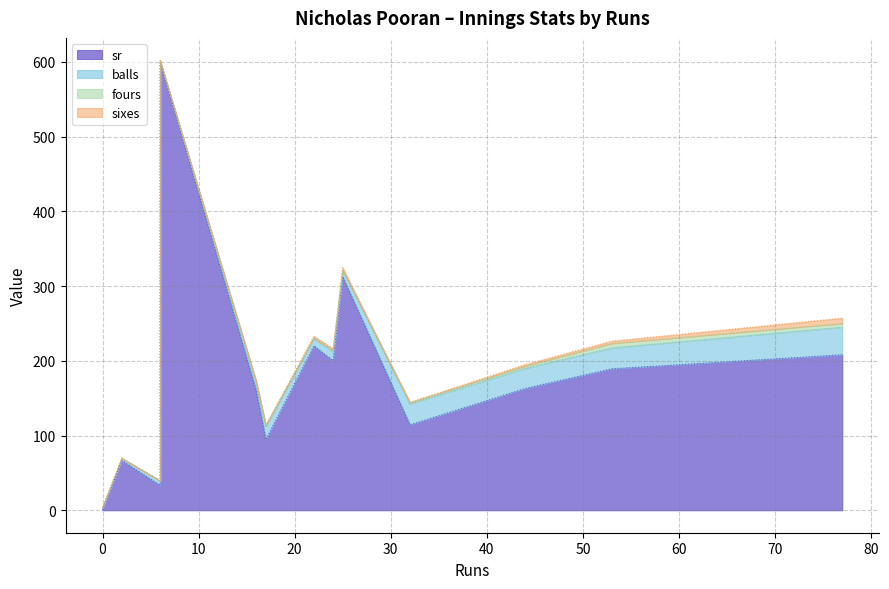

What is the total value across all series at 16?

173.0